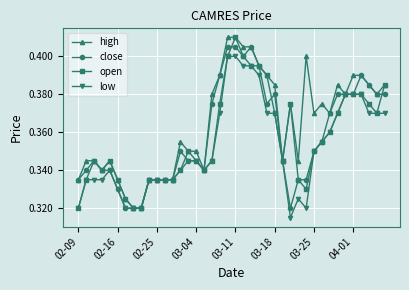

Count the close values in the range 0 to 1.

40